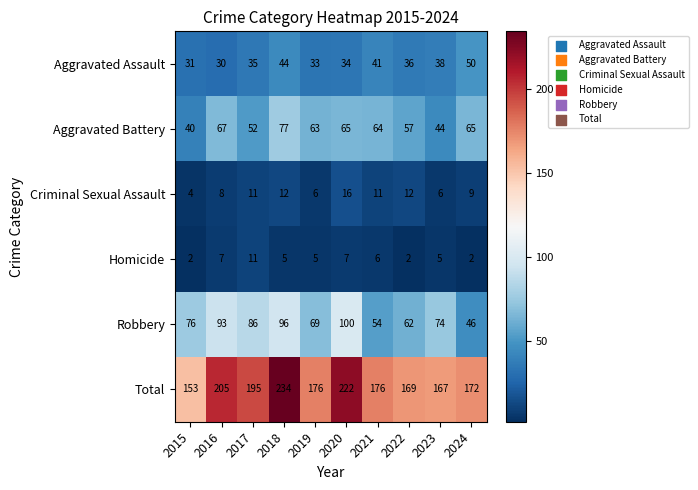

What is the total value across all series at 2019?

352